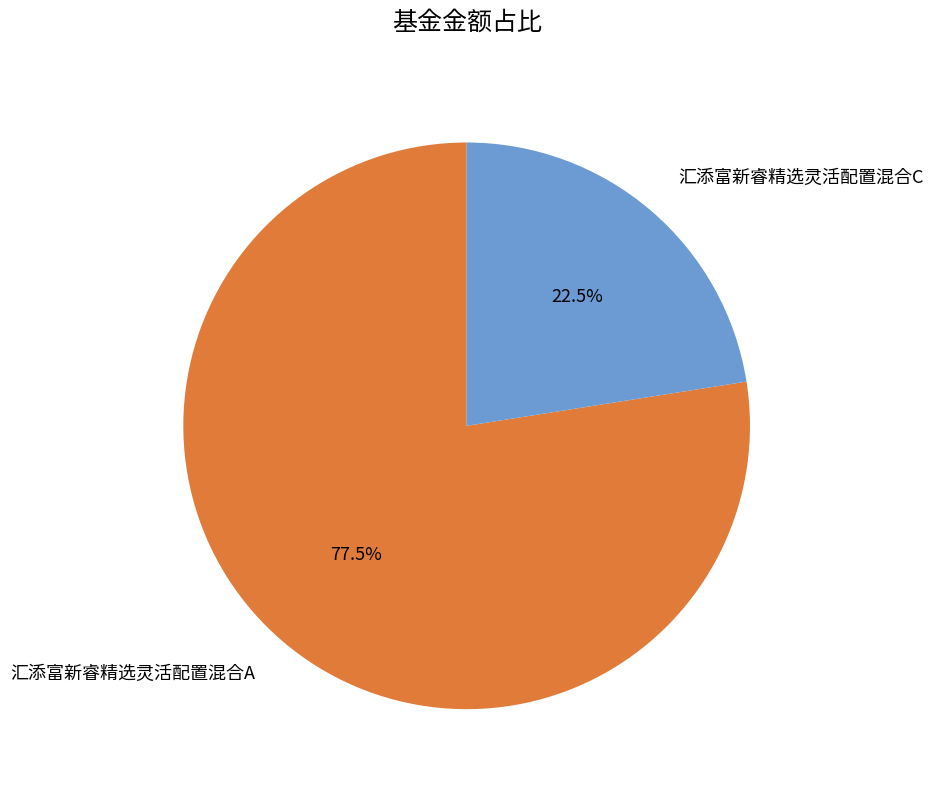

Does 汇添富新睿精选灵活配置混合C represent more than half of the total?

No